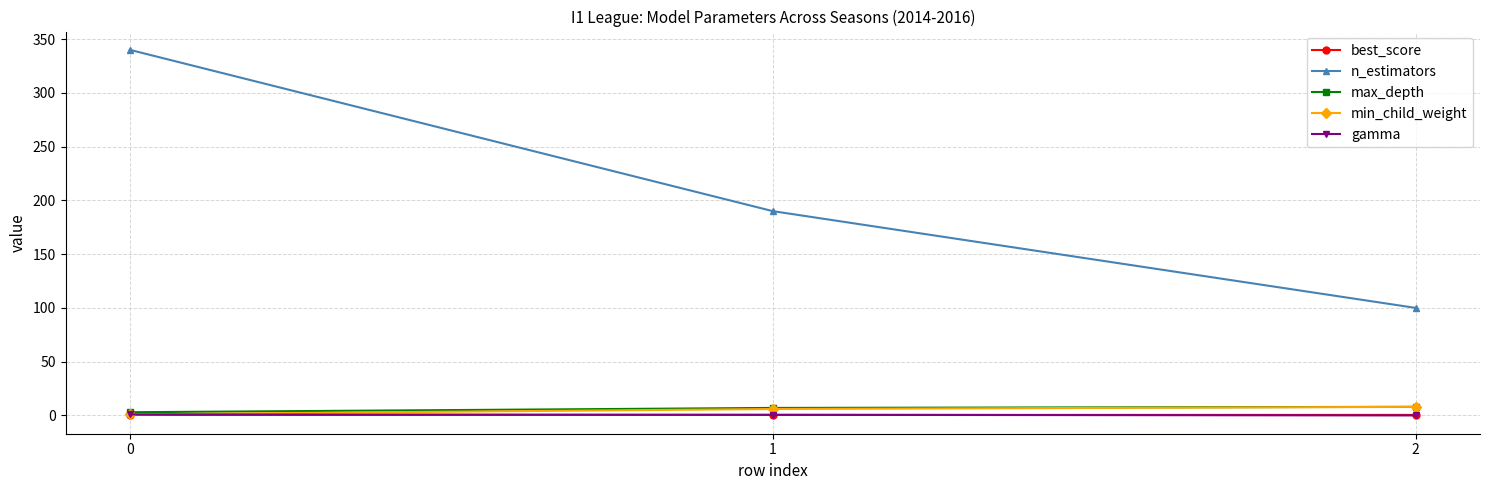

Is this an area chart (filled region under the line)?

No